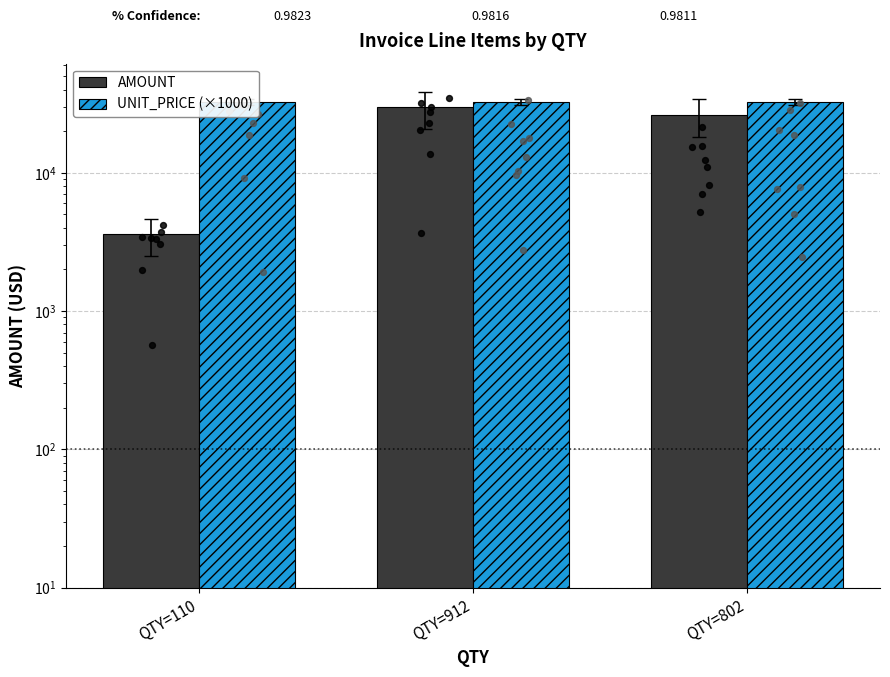

What is the total value across all series at QTY=110?

36140.5